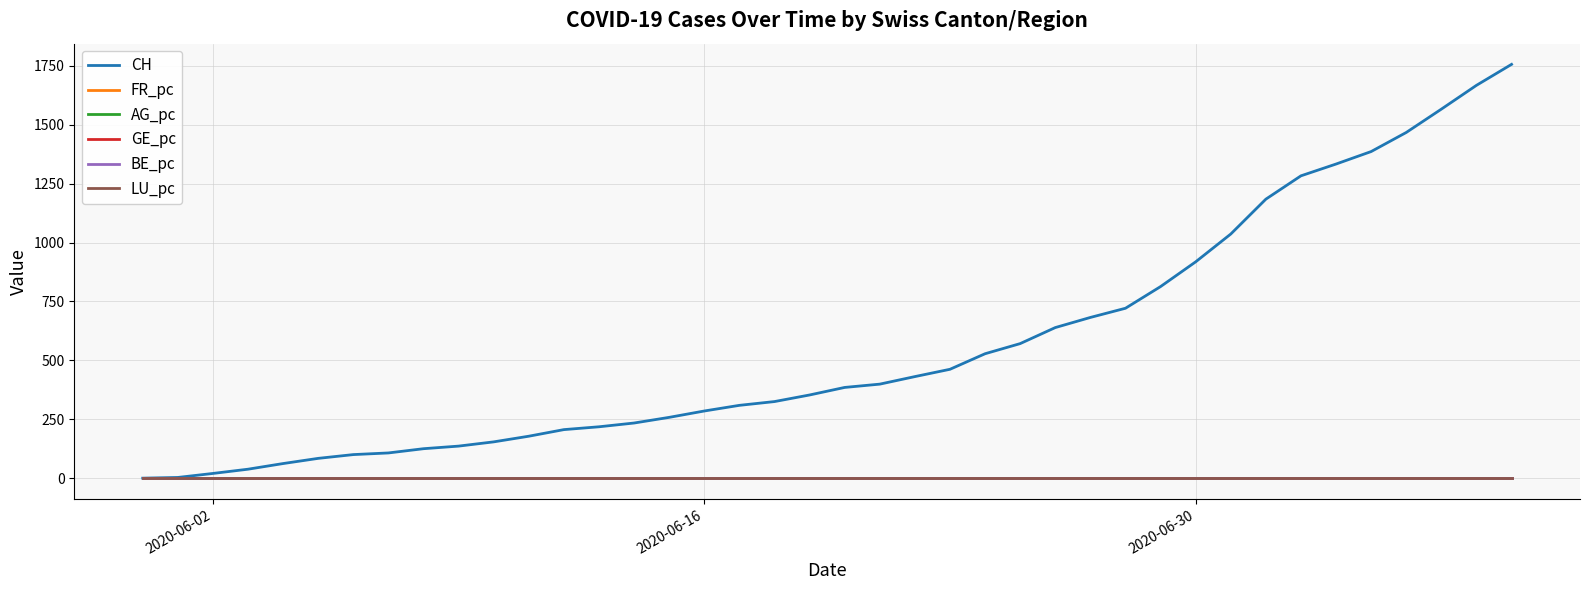

Which series has the widest spread of values?

CH